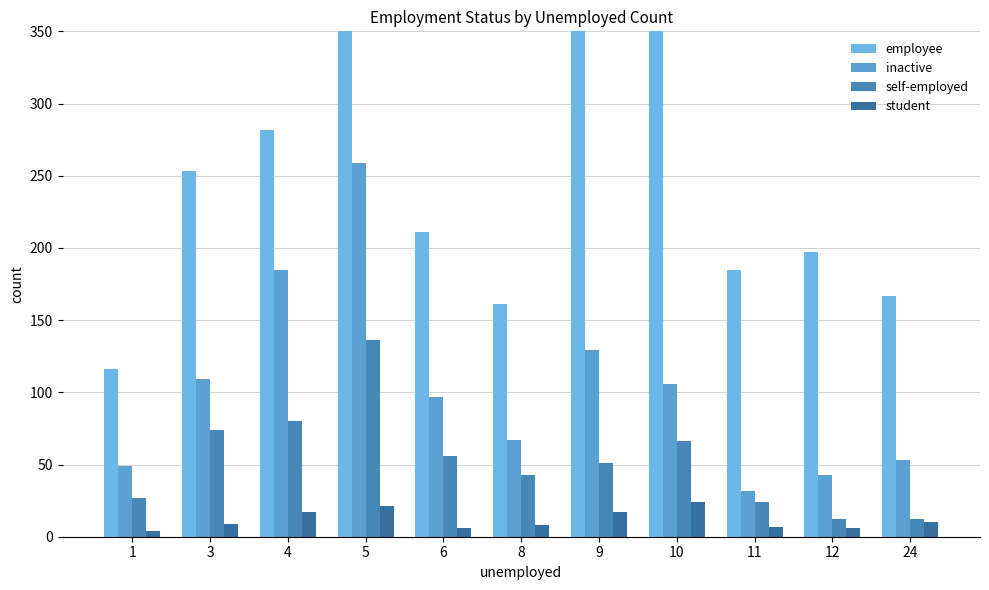

Reading right to left, extract all data points from this chart.

employee: 167	197	185	433	417	161	211	665	282	253	116
inactive: 53	43	32	106	129	67	97	259	185	109	49
self-employed: 12	12	24	66	51	43	56	136	80	74	27
student: 10	6	7	24	17	8	6	21	17	9	4